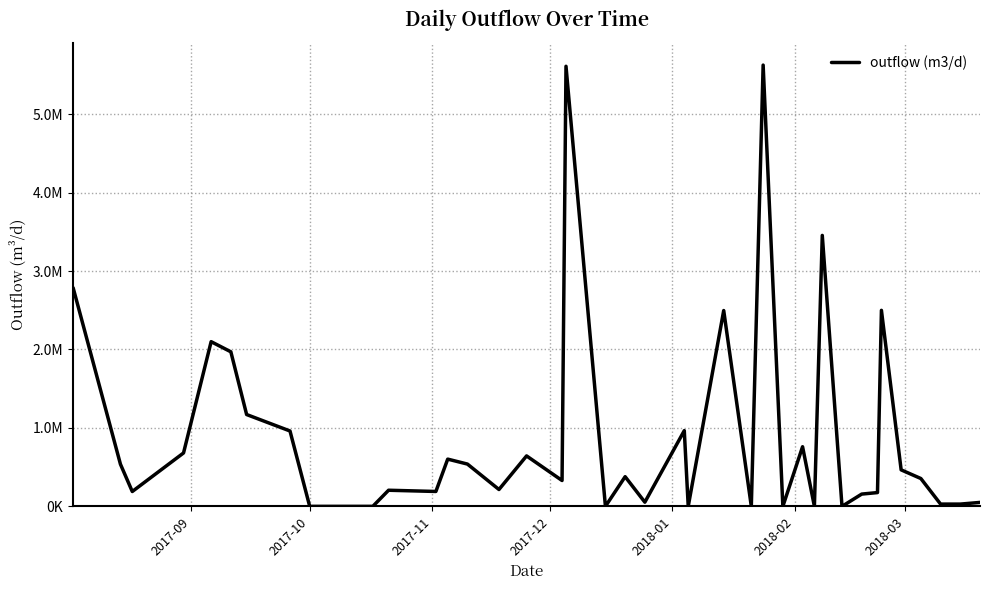

Does the chart display data point markers on the line(s)?

No